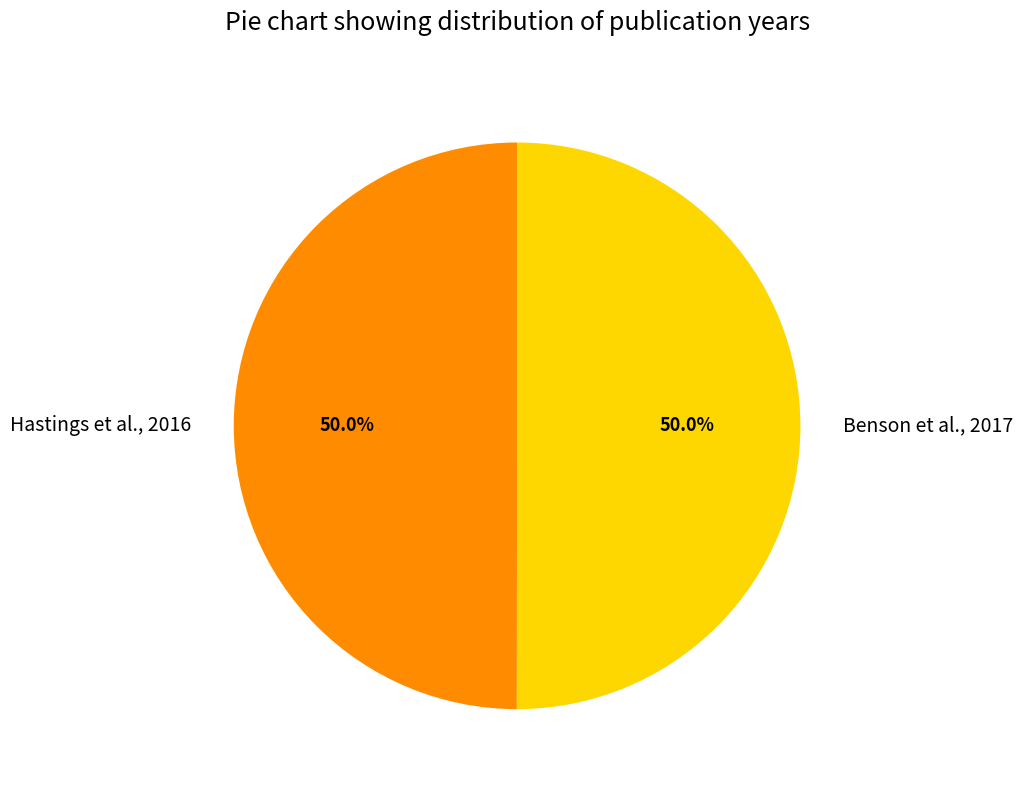

Combined, what portion of the pie is Benson et al., 2017 and Hastings et al., 2016?

100.0%